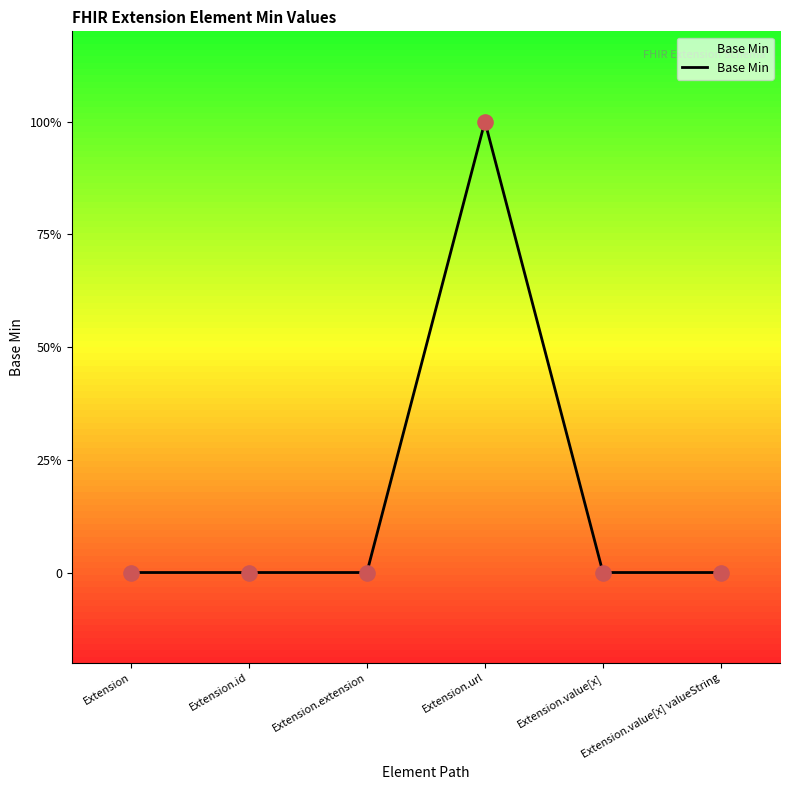

What is the change in value from Extension.url to Extension.value[x]?

-1